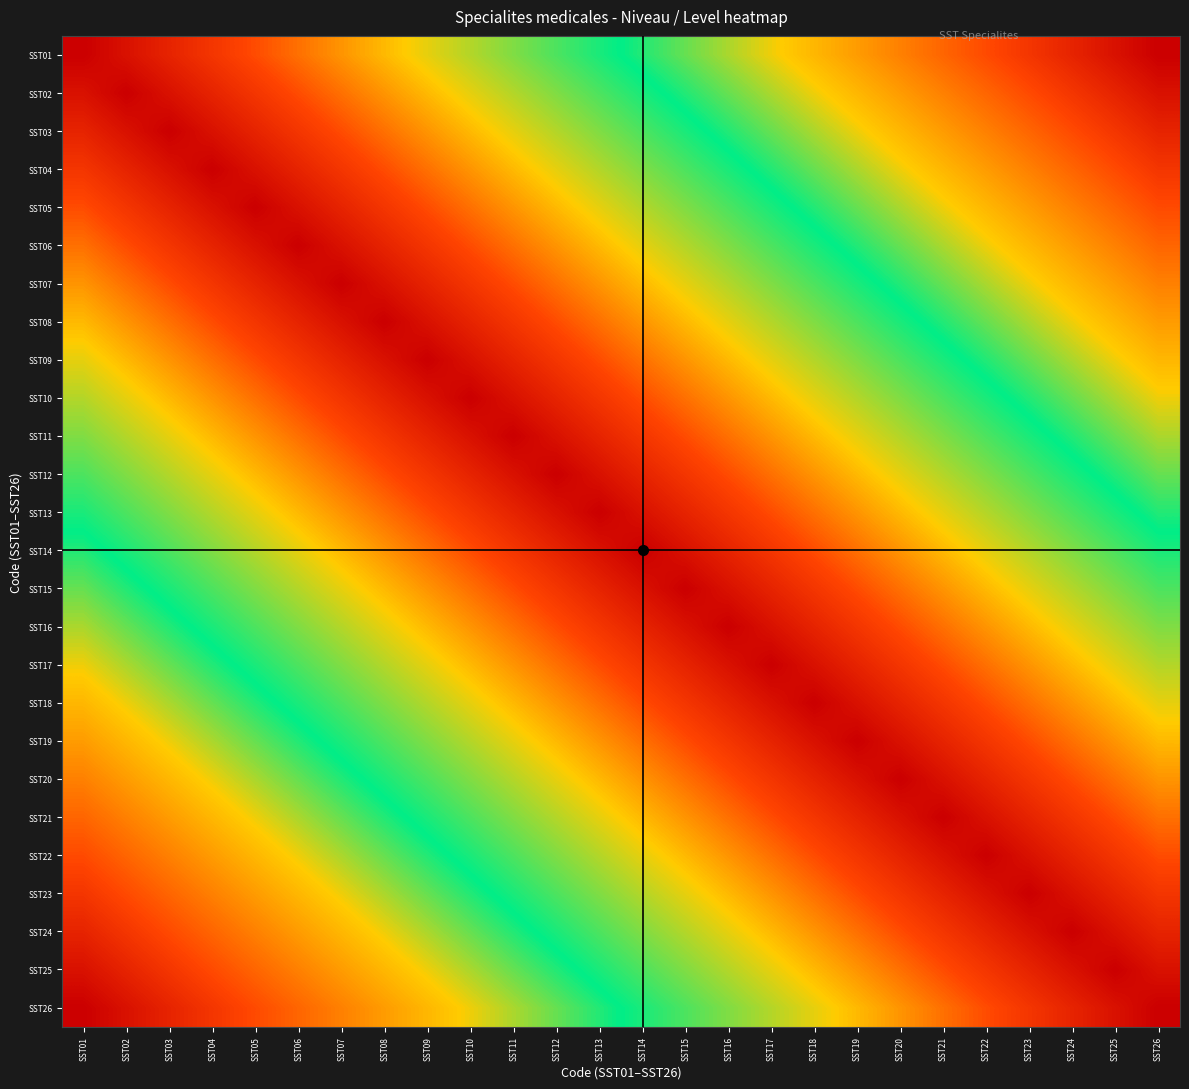

Reading left to right, list all the values displayed in this chart.

SST01: SST01=1.0	SST02=1.0	SST03=0.9	SST04=0.9	SST05=0.8	SST06=0.8	SST07=0.8	SST08=0.7	SST09=0.7	SST10=0.7	SST11=0.6	SST12=0.6	SST13=0.5	SST14=0.5	SST15=0.5	SST16=0.4	SST17=0.4	SST18=0.3	SST19=0.3	SST20=0.3	SST21=0.2	SST22=0.2	SST23=0.2	SST24=0.1	SST25=0.1	SST26=0.0
SST02: SST01=1.0	SST02=1.0	SST03=1.0	SST04=0.9	SST05=0.9	SST06=0.8	SST07=0.8	SST08=0.8	SST09=0.7	SST10=0.7	SST11=0.7	SST12=0.6	SST13=0.6	SST14=0.5	SST15=0.5	SST16=0.5	SST17=0.4	SST18=0.4	SST19=0.3	SST20=0.3	SST21=0.3	SST22=0.2	SST23=0.2	SST24=0.2	SST25=0.1	SST26=0.1
SST03: SST01=0.9	SST02=1.0	SST03=1.0	SST04=1.0	SST05=0.9	SST06=0.9	SST07=0.8	SST08=0.8	SST09=0.8	SST10=0.7	SST11=0.7	SST12=0.7	SST13=0.6	SST14=0.6	SST15=0.5	SST16=0.5	SST17=0.5	SST18=0.4	SST19=0.4	SST20=0.3	SST21=0.3	SST22=0.3	SST23=0.2	SST24=0.2	SST25=0.2	SST26=0.1
SST04: SST01=0.9	SST02=0.9	SST03=1.0	SST04=1.0	SST05=1.0	SST06=0.9	SST07=0.9	SST08=0.8	SST09=0.8	SST10=0.8	SST11=0.7	SST12=0.7	SST13=0.7	SST14=0.6	SST15=0.6	SST16=0.5	SST17=0.5	SST18=0.5	SST19=0.4	SST20=0.4	SST21=0.3	SST22=0.3	SST23=0.3	SST24=0.2	SST25=0.2	SST26=0.2
SST05: SST01=0.8	SST02=0.9	SST03=0.9	SST04=1.0	SST05=1.0	SST06=1.0	SST07=0.9	SST08=0.9	SST09=0.8	SST10=0.8	SST11=0.8	SST12=0.7	SST13=0.7	SST14=0.7	SST15=0.6	SST16=0.6	SST17=0.5	SST18=0.5	SST19=0.5	SST20=0.4	SST21=0.4	SST22=0.3	SST23=0.3	SST24=0.3	SST25=0.2	SST26=0.2
SST06: SST01=0.8	SST02=0.8	SST03=0.9	SST04=0.9	SST05=1.0	SST06=1.0	SST07=1.0	SST08=0.9	SST09=0.9	SST10=0.8	SST11=0.8	SST12=0.8	SST13=0.7	SST14=0.7	SST15=0.7	SST16=0.6	SST17=0.6	SST18=0.5	SST19=0.5	SST20=0.5	SST21=0.4	SST22=0.4	SST23=0.3	SST24=0.3	SST25=0.3	SST26=0.2
SST07: SST01=0.8	SST02=0.8	SST03=0.8	SST04=0.9	SST05=0.9	SST06=1.0	SST07=1.0	SST08=1.0	SST09=0.9	SST10=0.9	SST11=0.8	SST12=0.8	SST13=0.8	SST14=0.7	SST15=0.7	SST16=0.7	SST17=0.6	SST18=0.6	SST19=0.5	SST20=0.5	SST21=0.5	SST22=0.4	SST23=0.4	SST24=0.3	SST25=0.3	SST26=0.3
SST08: SST01=0.7	SST02=0.8	SST03=0.8	SST04=0.8	SST05=0.9	SST06=0.9	SST07=1.0	SST08=1.0	SST09=1.0	SST10=0.9	SST11=0.9	SST12=0.8	SST13=0.8	SST14=0.8	SST15=0.7	SST16=0.7	SST17=0.7	SST18=0.6	SST19=0.6	SST20=0.5	SST21=0.5	SST22=0.5	SST23=0.4	SST24=0.4	SST25=0.3	SST26=0.3
SST09: SST01=0.7	SST02=0.7	SST03=0.8	SST04=0.8	SST05=0.8	SST06=0.9	SST07=0.9	SST08=1.0	SST09=1.0	SST10=1.0	SST11=0.9	SST12=0.9	SST13=0.8	SST14=0.8	SST15=0.8	SST16=0.7	SST17=0.7	SST18=0.7	SST19=0.6	SST20=0.6	SST21=0.5	SST22=0.5	SST23=0.5	SST24=0.4	SST25=0.4	SST26=0.3
SST10: SST01=0.7	SST02=0.7	SST03=0.7	SST04=0.8	SST05=0.8	SST06=0.8	SST07=0.9	SST08=0.9	SST09=1.0	SST10=1.0	SST11=1.0	SST12=0.9	SST13=0.9	SST14=0.8	SST15=0.8	SST16=0.8	SST17=0.7	SST18=0.7	SST19=0.7	SST20=0.6	SST21=0.6	SST22=0.5	SST23=0.5	SST24=0.5	SST25=0.4	SST26=0.4
SST11: SST01=0.6	SST02=0.7	SST03=0.7	SST04=0.7	SST05=0.8	SST06=0.8	SST07=0.8	SST08=0.9	SST09=0.9	SST10=1.0	SST11=1.0	SST12=1.0	SST13=0.9	SST14=0.9	SST15=0.8	SST16=0.8	SST17=0.8	SST18=0.7	SST19=0.7	SST20=0.7	SST21=0.6	SST22=0.6	SST23=0.5	SST24=0.5	SST25=0.5	SST26=0.4
SST12: SST01=0.6	SST02=0.6	SST03=0.7	SST04=0.7	SST05=0.7	SST06=0.8	SST07=0.8	SST08=0.8	SST09=0.9	SST10=0.9	SST11=1.0	SST12=1.0	SST13=1.0	SST14=0.9	SST15=0.9	SST16=0.8	SST17=0.8	SST18=0.8	SST19=0.7	SST20=0.7	SST21=0.7	SST22=0.6	SST23=0.6	SST24=0.5	SST25=0.5	SST26=0.5
SST13: SST01=0.5	SST02=0.6	SST03=0.6	SST04=0.7	SST05=0.7	SST06=0.7	SST07=0.8	SST08=0.8	SST09=0.8	SST10=0.9	SST11=0.9	SST12=1.0	SST13=1.0	SST14=1.0	SST15=0.9	SST16=0.9	SST17=0.8	SST18=0.8	SST19=0.8	SST20=0.7	SST21=0.7	SST22=0.7	SST23=0.6	SST24=0.6	SST25=0.5	SST26=0.5
SST14: SST01=0.5	SST02=0.5	SST03=0.6	SST04=0.6	SST05=0.7	SST06=0.7	SST07=0.7	SST08=0.8	SST09=0.8	SST10=0.8	SST11=0.9	SST12=0.9	SST13=1.0	SST14=1.0	SST15=1.0	SST16=0.9	SST17=0.9	SST18=0.8	SST19=0.8	SST20=0.8	SST21=0.7	SST22=0.7	SST23=0.7	SST24=0.6	SST25=0.6	SST26=0.5
SST15: SST01=0.5	SST02=0.5	SST03=0.5	SST04=0.6	SST05=0.6	SST06=0.7	SST07=0.7	SST08=0.7	SST09=0.8	SST10=0.8	SST11=0.8	SST12=0.9	SST13=0.9	SST14=1.0	SST15=1.0	SST16=1.0	SST17=0.9	SST18=0.9	SST19=0.8	SST20=0.8	SST21=0.8	SST22=0.7	SST23=0.7	SST24=0.7	SST25=0.6	SST26=0.6
SST16: SST01=0.4	SST02=0.5	SST03=0.5	SST04=0.5	SST05=0.6	SST06=0.6	SST07=0.7	SST08=0.7	SST09=0.7	SST10=0.8	SST11=0.8	SST12=0.8	SST13=0.9	SST14=0.9	SST15=1.0	SST16=1.0	SST17=1.0	SST18=0.9	SST19=0.9	SST20=0.8	SST21=0.8	SST22=0.8	SST23=0.7	SST24=0.7	SST25=0.7	SST26=0.6
SST17: SST01=0.4	SST02=0.4	SST03=0.5	SST04=0.5	SST05=0.5	SST06=0.6	SST07=0.6	SST08=0.7	SST09=0.7	SST10=0.7	SST11=0.8	SST12=0.8	SST13=0.8	SST14=0.9	SST15=0.9	SST16=1.0	SST17=1.0	SST18=1.0	SST19=0.9	SST20=0.9	SST21=0.8	SST22=0.8	SST23=0.8	SST24=0.7	SST25=0.7	SST26=0.7
SST18: SST01=0.3	SST02=0.4	SST03=0.4	SST04=0.5	SST05=0.5	SST06=0.5	SST07=0.6	SST08=0.6	SST09=0.7	SST10=0.7	SST11=0.7	SST12=0.8	SST13=0.8	SST14=0.8	SST15=0.9	SST16=0.9	SST17=1.0	SST18=1.0	SST19=1.0	SST20=0.9	SST21=0.9	SST22=0.8	SST23=0.8	SST24=0.8	SST25=0.7	SST26=0.7
SST19: SST01=0.3	SST02=0.3	SST03=0.4	SST04=0.4	SST05=0.5	SST06=0.5	SST07=0.5	SST08=0.6	SST09=0.6	SST10=0.7	SST11=0.7	SST12=0.7	SST13=0.8	SST14=0.8	SST15=0.8	SST16=0.9	SST17=0.9	SST18=1.0	SST19=1.0	SST20=1.0	SST21=0.9	SST22=0.9	SST23=0.8	SST24=0.8	SST25=0.8	SST26=0.7
SST20: SST01=0.3	SST02=0.3	SST03=0.3	SST04=0.4	SST05=0.4	SST06=0.5	SST07=0.5	SST08=0.5	SST09=0.6	SST10=0.6	SST11=0.7	SST12=0.7	SST13=0.7	SST14=0.8	SST15=0.8	SST16=0.8	SST17=0.9	SST18=0.9	SST19=1.0	SST20=1.0	SST21=1.0	SST22=0.9	SST23=0.9	SST24=0.8	SST25=0.8	SST26=0.8
SST21: SST01=0.2	SST02=0.3	SST03=0.3	SST04=0.3	SST05=0.4	SST06=0.4	SST07=0.5	SST08=0.5	SST09=0.5	SST10=0.6	SST11=0.6	SST12=0.7	SST13=0.7	SST14=0.7	SST15=0.8	SST16=0.8	SST17=0.8	SST18=0.9	SST19=0.9	SST20=1.0	SST21=1.0	SST22=1.0	SST23=0.9	SST24=0.9	SST25=0.8	SST26=0.8
SST22: SST01=0.2	SST02=0.2	SST03=0.3	SST04=0.3	SST05=0.3	SST06=0.4	SST07=0.4	SST08=0.5	SST09=0.5	SST10=0.5	SST11=0.6	SST12=0.6	SST13=0.7	SST14=0.7	SST15=0.7	SST16=0.8	SST17=0.8	SST18=0.8	SST19=0.9	SST20=0.9	SST21=1.0	SST22=1.0	SST23=1.0	SST24=0.9	SST25=0.9	SST26=0.8
SST23: SST01=0.2	SST02=0.2	SST03=0.2	SST04=0.3	SST05=0.3	SST06=0.3	SST07=0.4	SST08=0.4	SST09=0.5	SST10=0.5	SST11=0.5	SST12=0.6	SST13=0.6	SST14=0.7	SST15=0.7	SST16=0.7	SST17=0.8	SST18=0.8	SST19=0.8	SST20=0.9	SST21=0.9	SST22=1.0	SST23=1.0	SST24=1.0	SST25=0.9	SST26=0.9
SST24: SST01=0.1	SST02=0.2	SST03=0.2	SST04=0.2	SST05=0.3	SST06=0.3	SST07=0.3	SST08=0.4	SST09=0.4	SST10=0.5	SST11=0.5	SST12=0.5	SST13=0.6	SST14=0.6	SST15=0.7	SST16=0.7	SST17=0.7	SST18=0.8	SST19=0.8	SST20=0.8	SST21=0.9	SST22=0.9	SST23=1.0	SST24=1.0	SST25=1.0	SST26=0.9
SST25: SST01=0.1	SST02=0.1	SST03=0.2	SST04=0.2	SST05=0.2	SST06=0.3	SST07=0.3	SST08=0.3	SST09=0.4	SST10=0.4	SST11=0.5	SST12=0.5	SST13=0.5	SST14=0.6	SST15=0.6	SST16=0.7	SST17=0.7	SST18=0.7	SST19=0.8	SST20=0.8	SST21=0.8	SST22=0.9	SST23=0.9	SST24=1.0	SST25=1.0	SST26=1.0
SST26: SST01=0.0	SST02=0.1	SST03=0.1	SST04=0.2	SST05=0.2	SST06=0.2	SST07=0.3	SST08=0.3	SST09=0.3	SST10=0.4	SST11=0.4	SST12=0.5	SST13=0.5	SST14=0.5	SST15=0.6	SST16=0.6	SST17=0.7	SST18=0.7	SST19=0.7	SST20=0.8	SST21=0.8	SST22=0.8	SST23=0.9	SST24=0.9	SST25=1.0	SST26=1.0